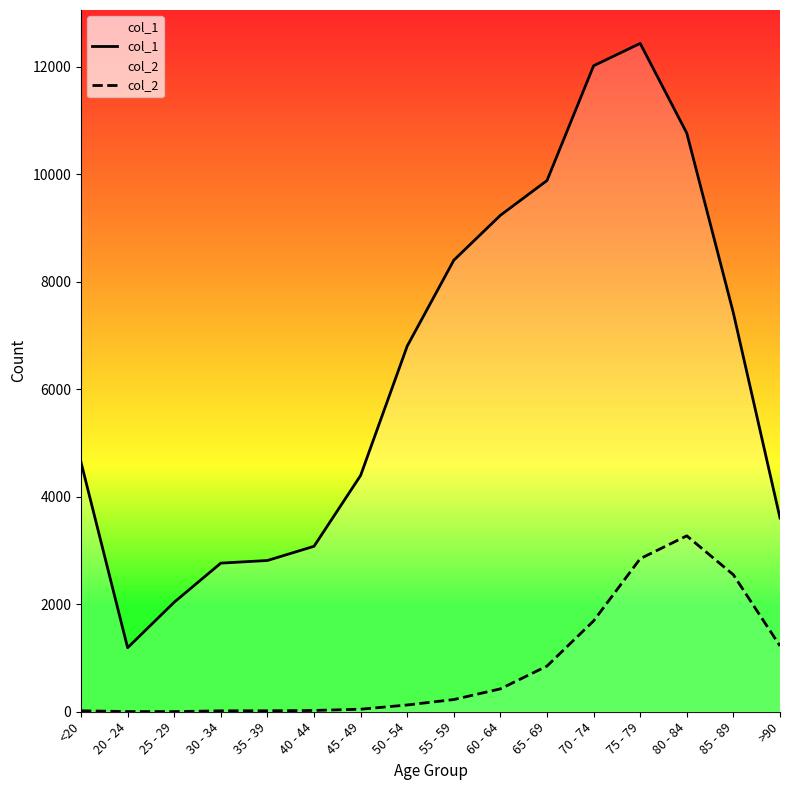

How many data points in col_1 are less than 6803?

8